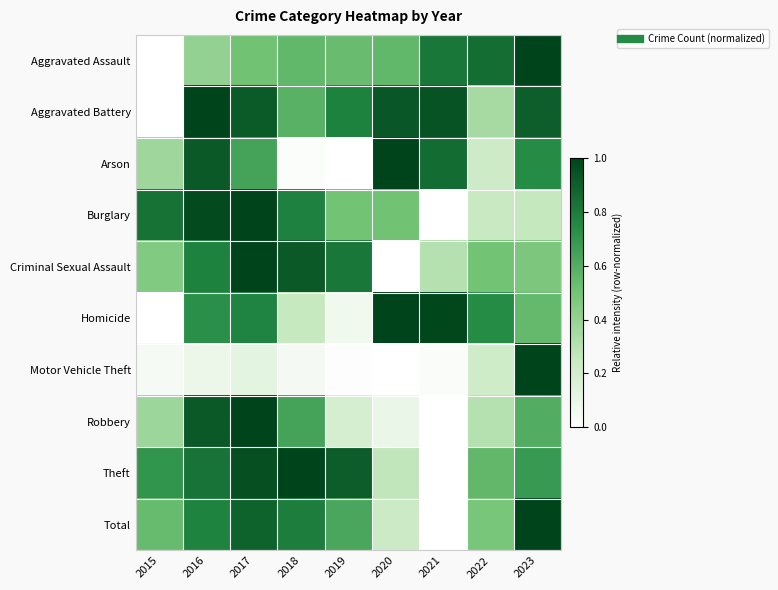

Which series changed the most between 2020 and 2022?

Arson